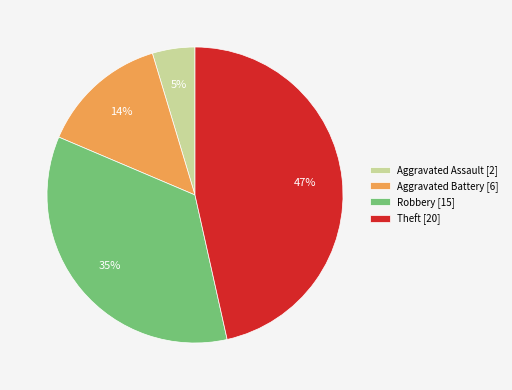

To the nearest percent, what portion does Theft [20] represent?

47%